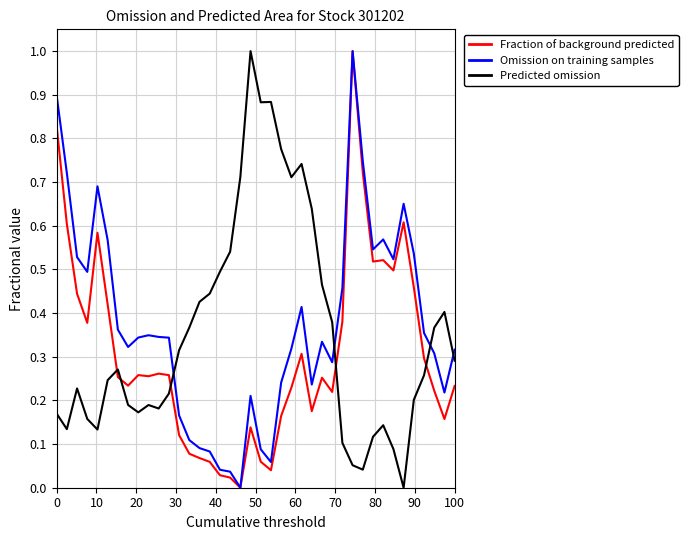

What is the highest value of the Omission on training samples series?

1.0